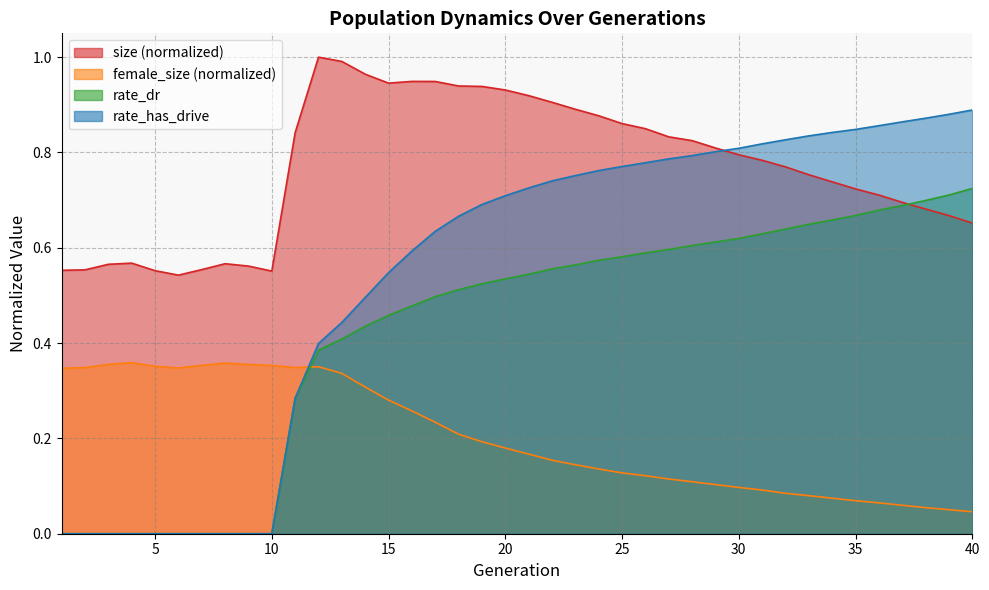

What is the difference between the second highest and minimum values in the size series?

0.4